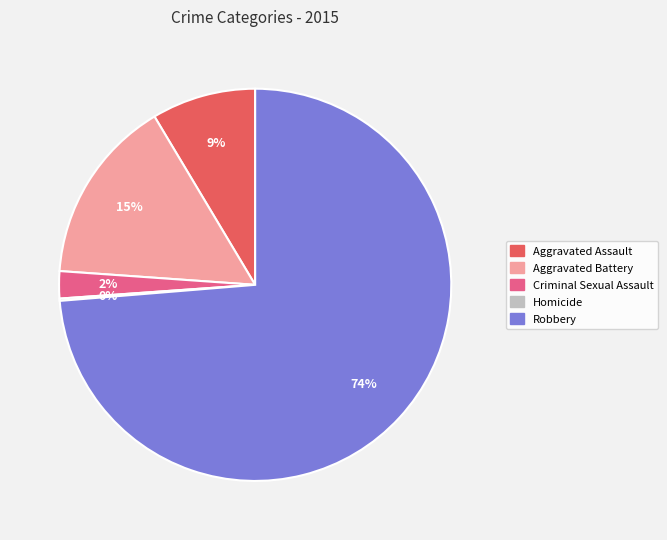

Do Aggravated Battery and Criminal Sexual Assault together represent more than half of the pie?

No